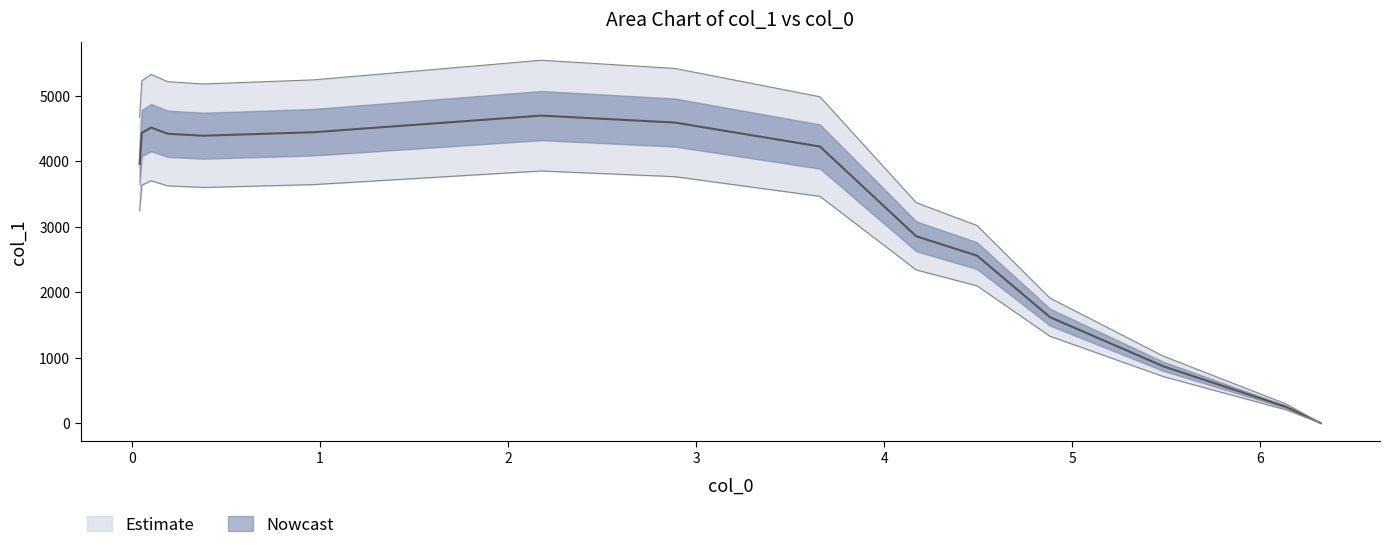

How many lines are shown in the chart?

1